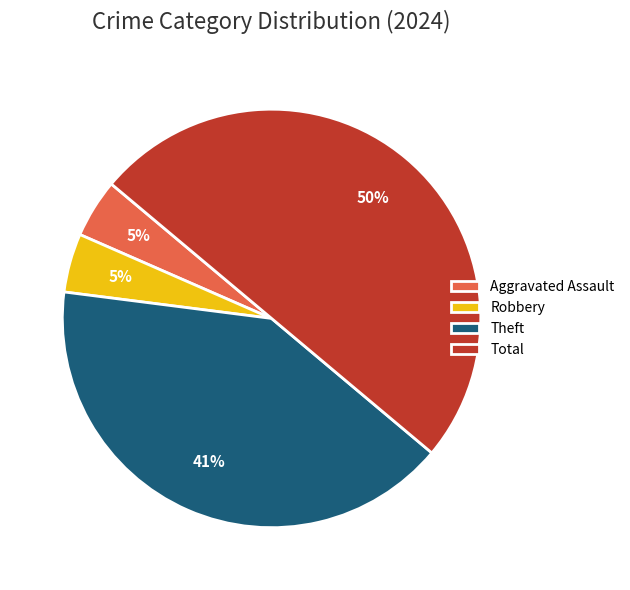

To the nearest percent, what is the average slice percentage?

25%